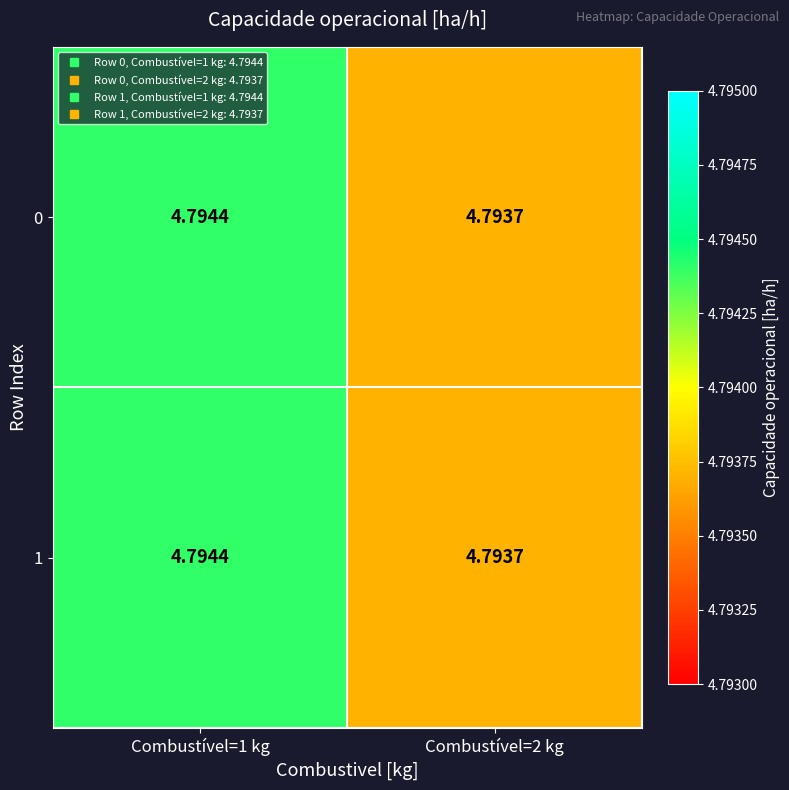

List the series in order of their peak value, highest first.

0, 1